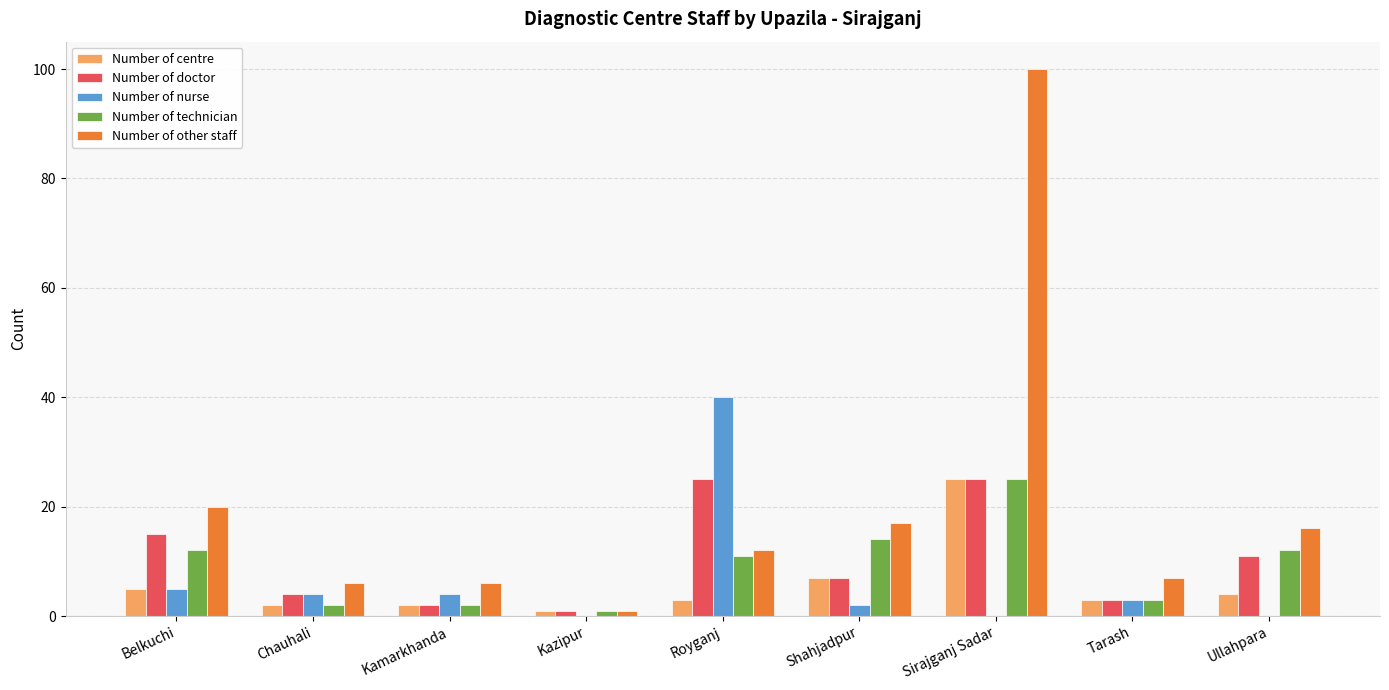

The value of Number of technician at Chauhali is 2. True or false?

True